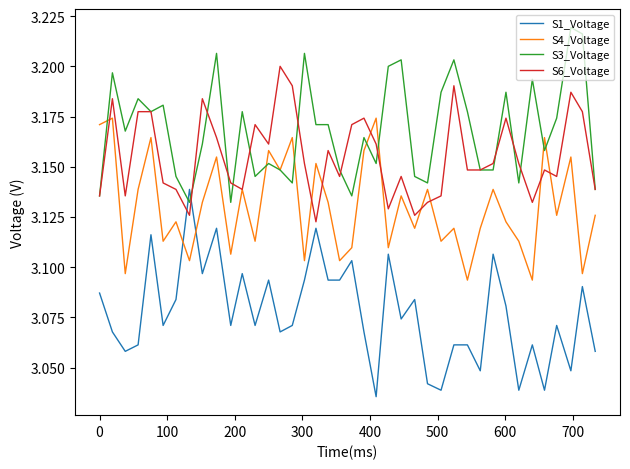

Which series has the widest spread of values?

S1_Voltage